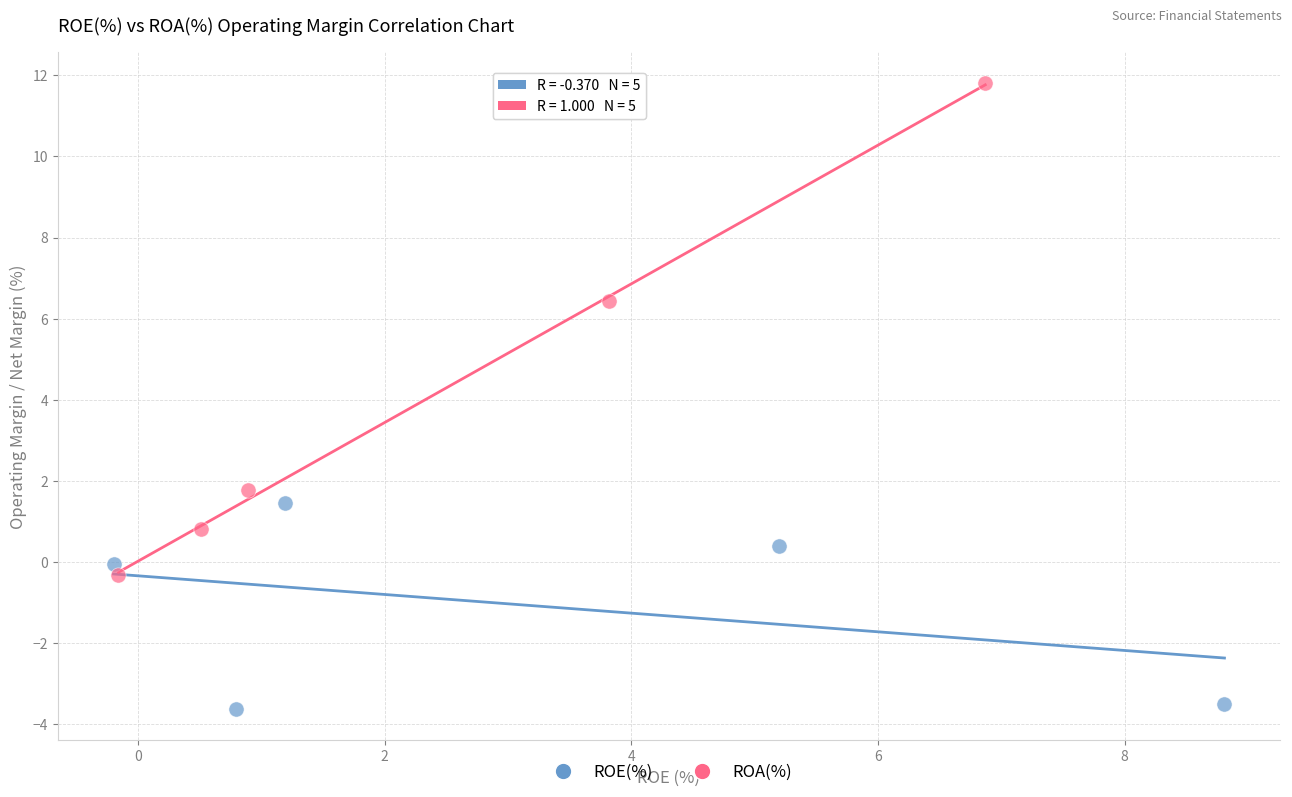

Which series contains the highest Y value?

ROA(%)